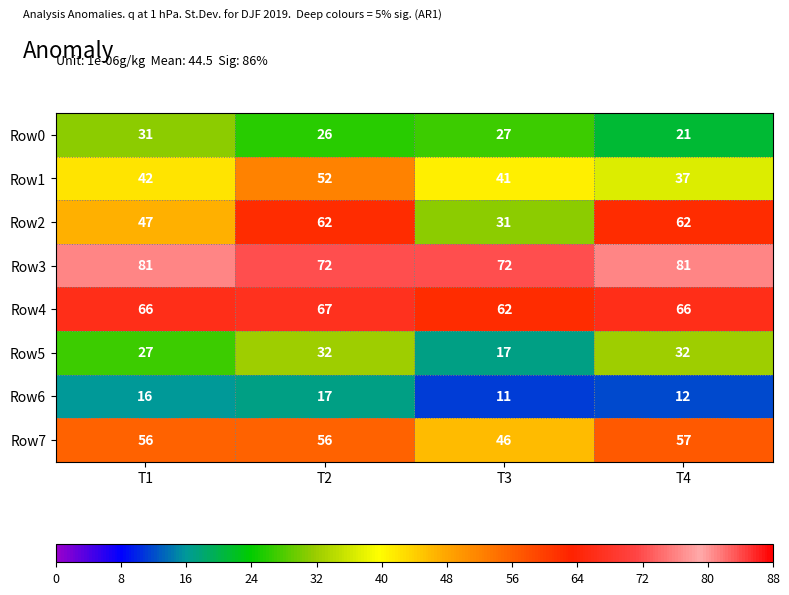

What is the spread (max minus min) of values at T1?

65